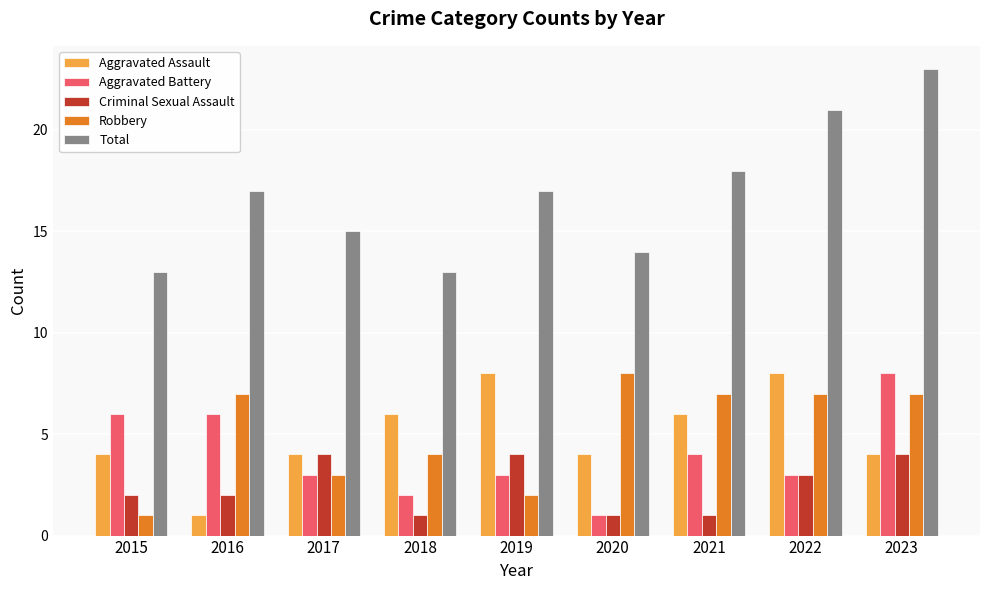

Are the bars horizontal?

No